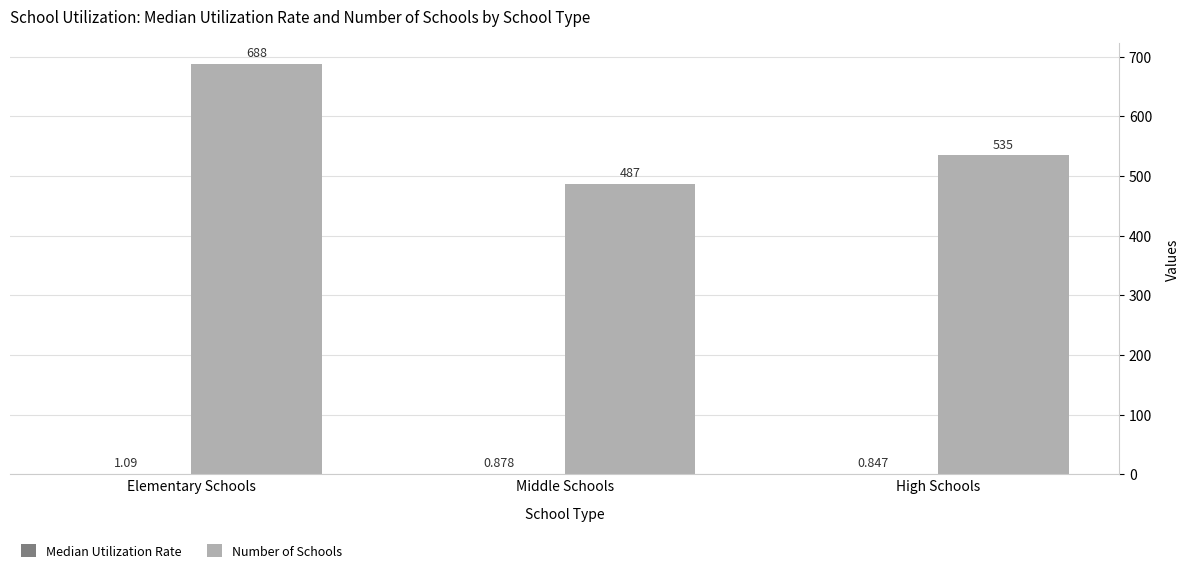

At which label does Number of Schools reach its peak?

Elementary Schools